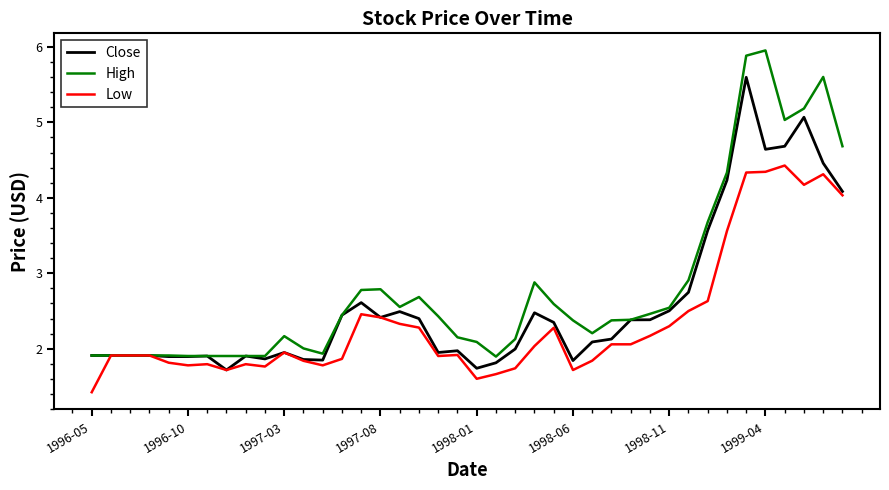

What is the difference between the second highest and second lowest values in the High series?

4.0